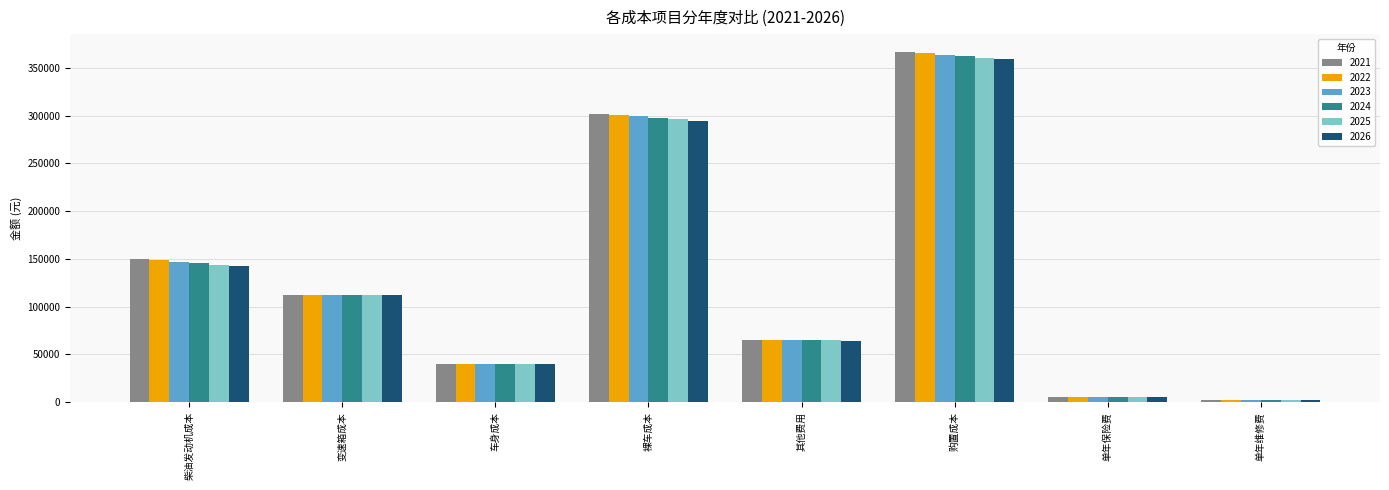

The value of 2025 at 裸车成本 is 296079.5. True or false?

True